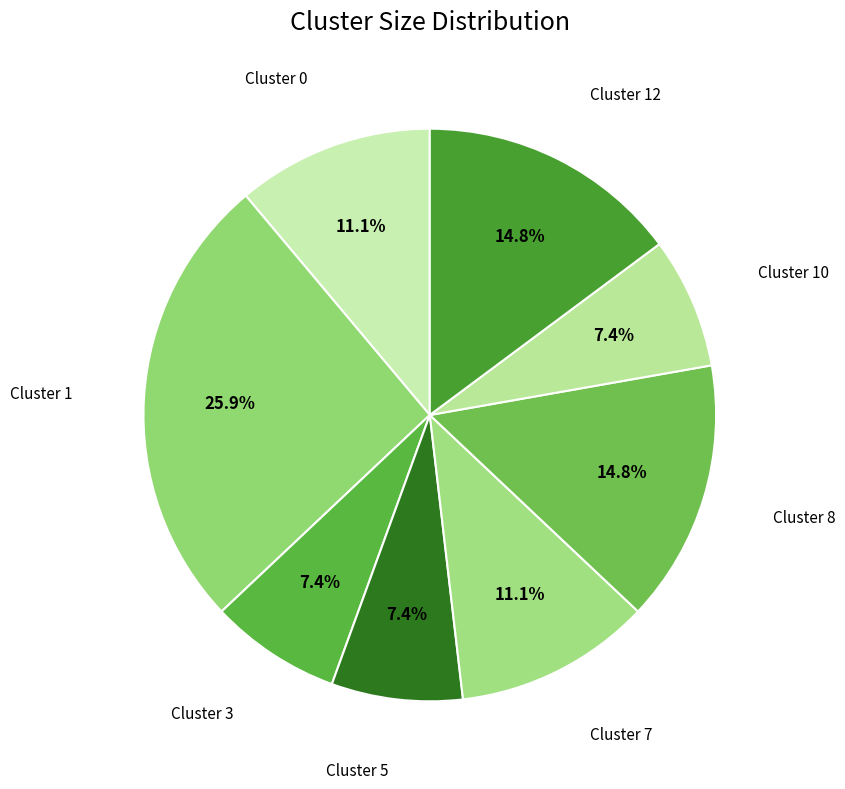

To the nearest percent, what is the average slice percentage?

12%